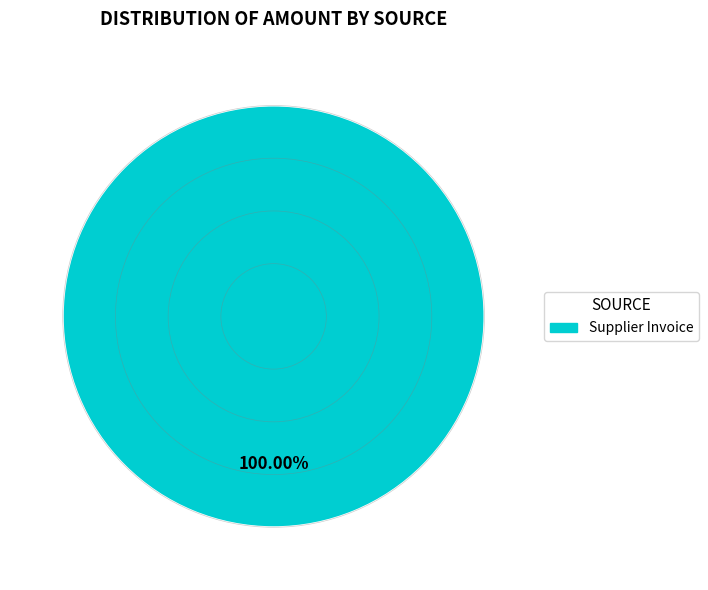

Does any single category account for the majority?

Yes